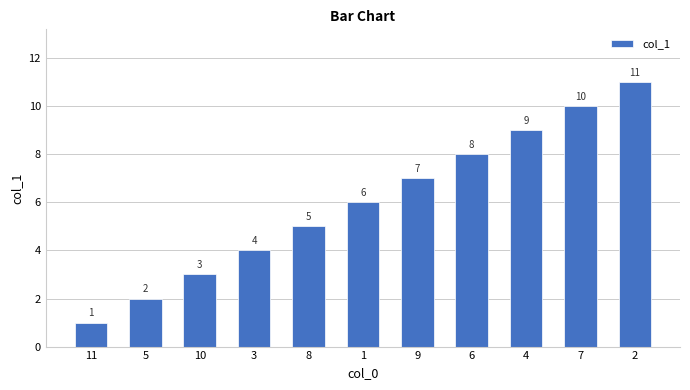

Reading left to right, list all the values displayed in this chart.

1	2	3	4	5	6	7	8	9	10	11